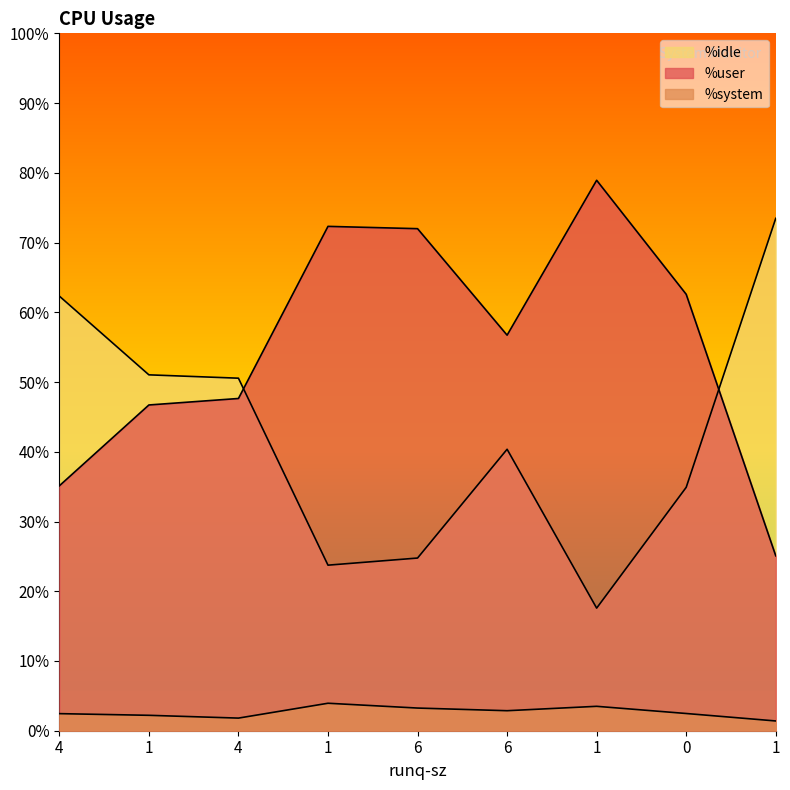

What is the sum of all %idle values?

378.7